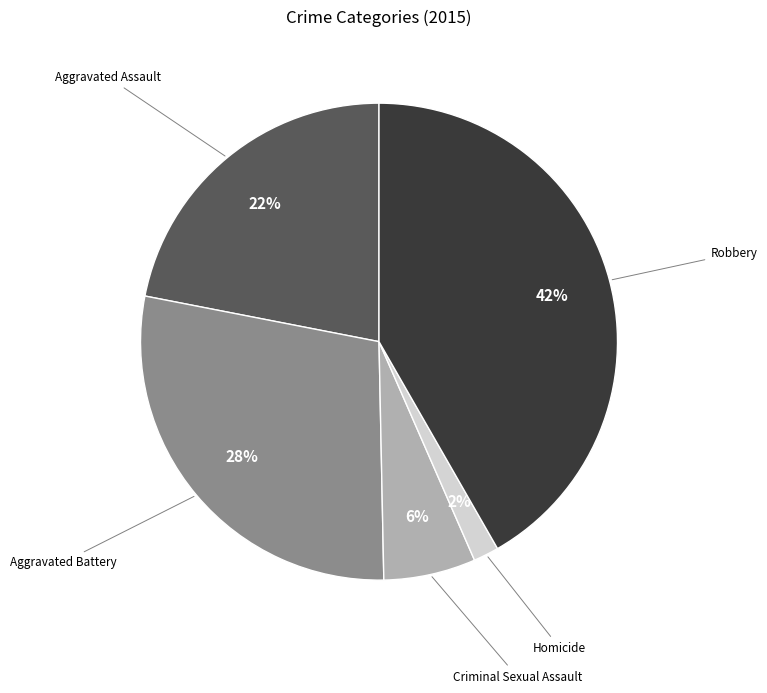

Which has a higher value, Aggravated Battery or Robbery?

Robbery